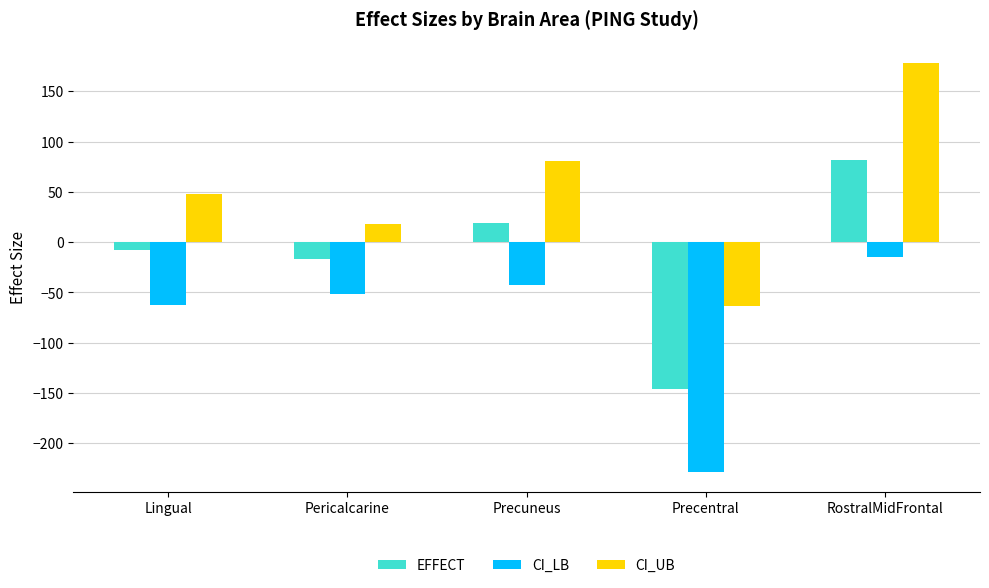

Read the CI_LB value at Precentral.

-228.1